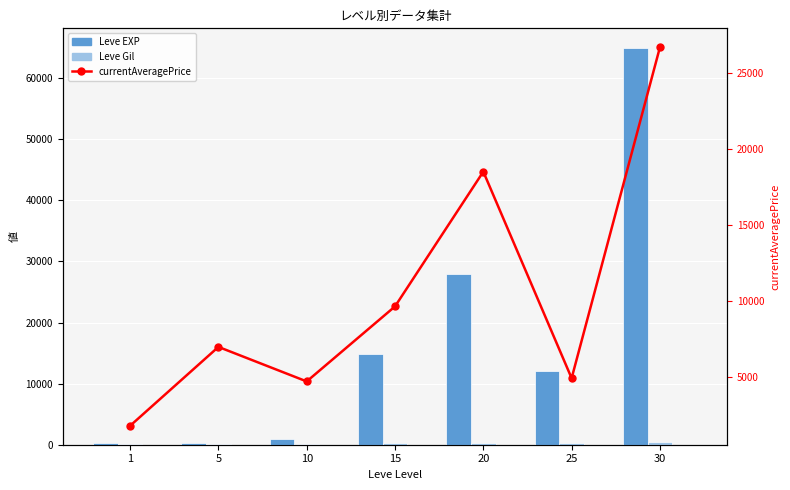

Does the chart contain any negative values?

No